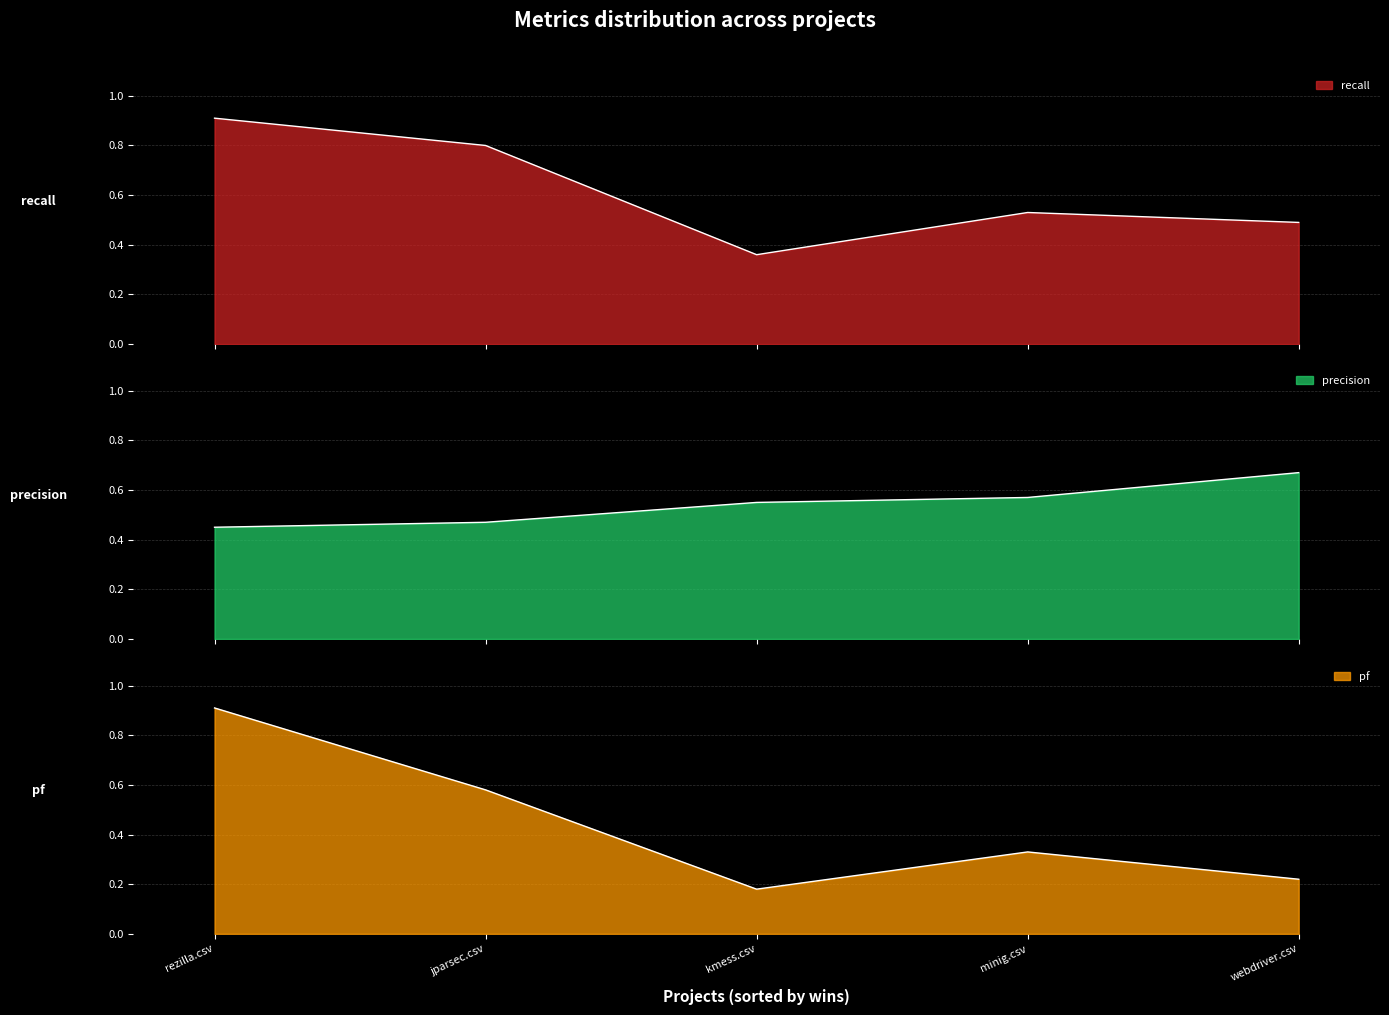

Does the chart have visible grid lines?

Yes